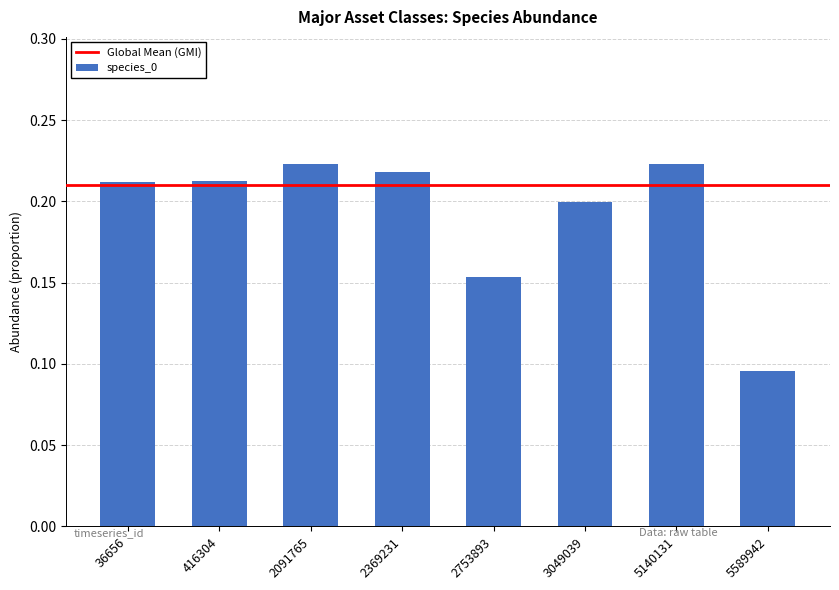

How many values are between 0 and 1?

8